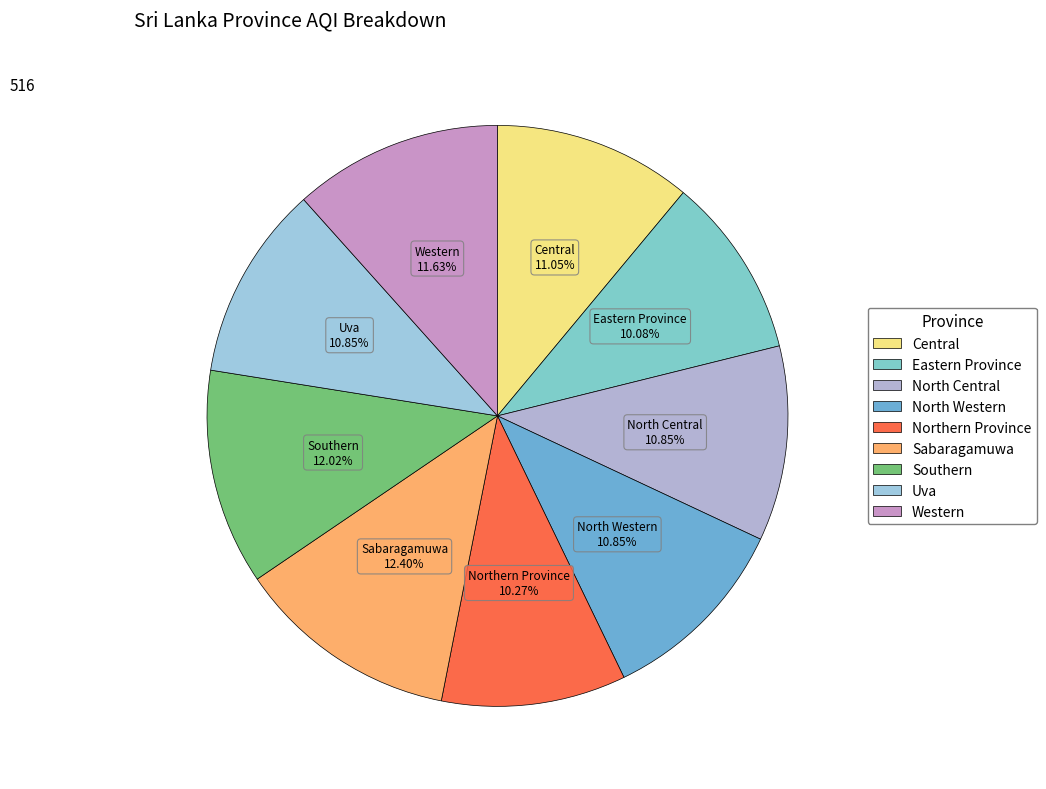

Is it true that Central is 11% of the pie?

True